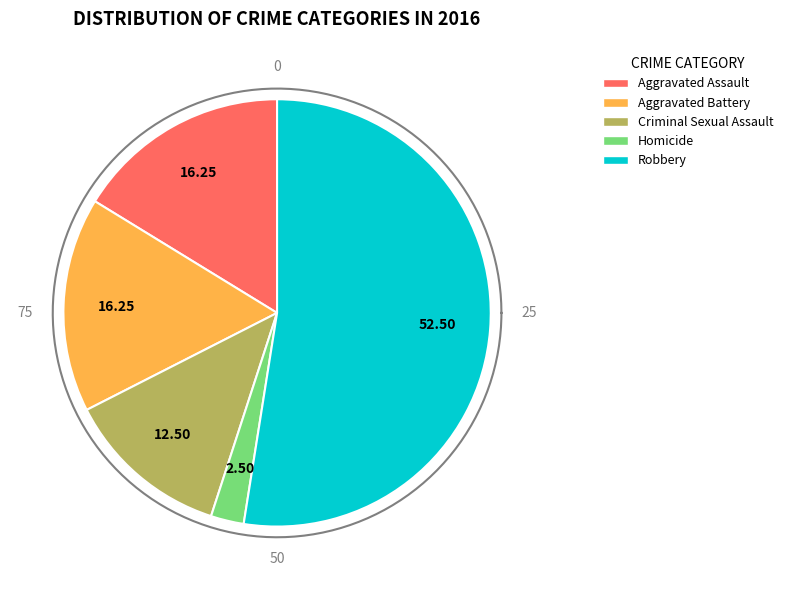

How many slices are in this pie chart?

5